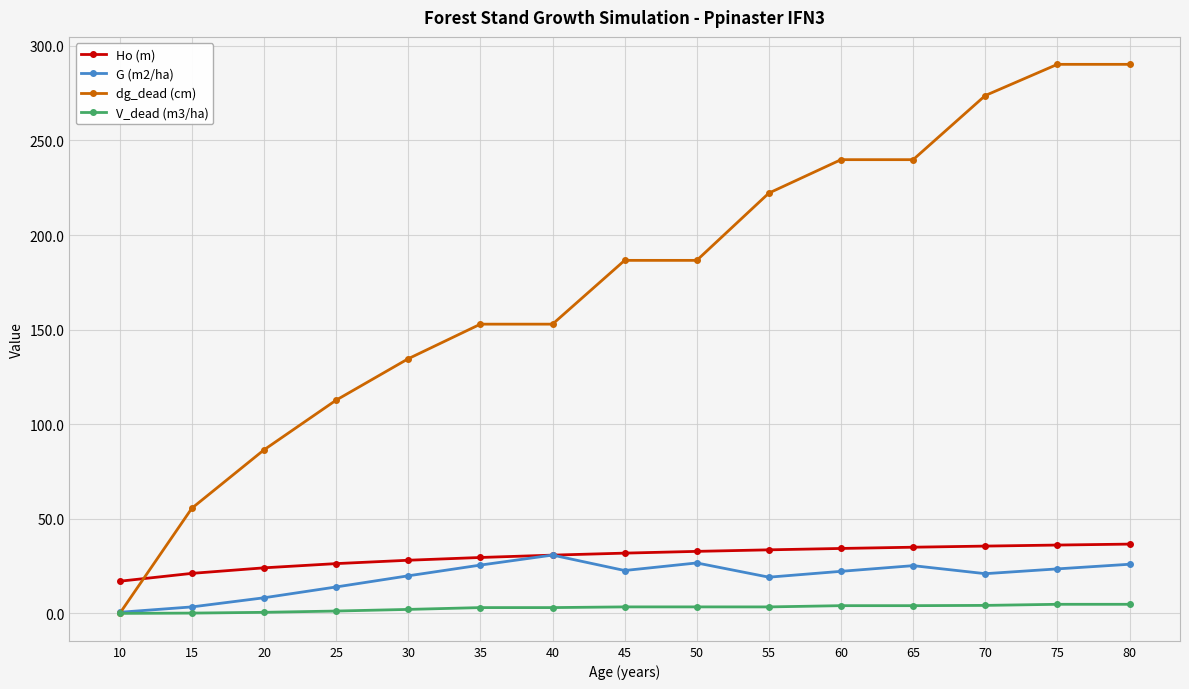

What is the greatest value displayed?

290.2